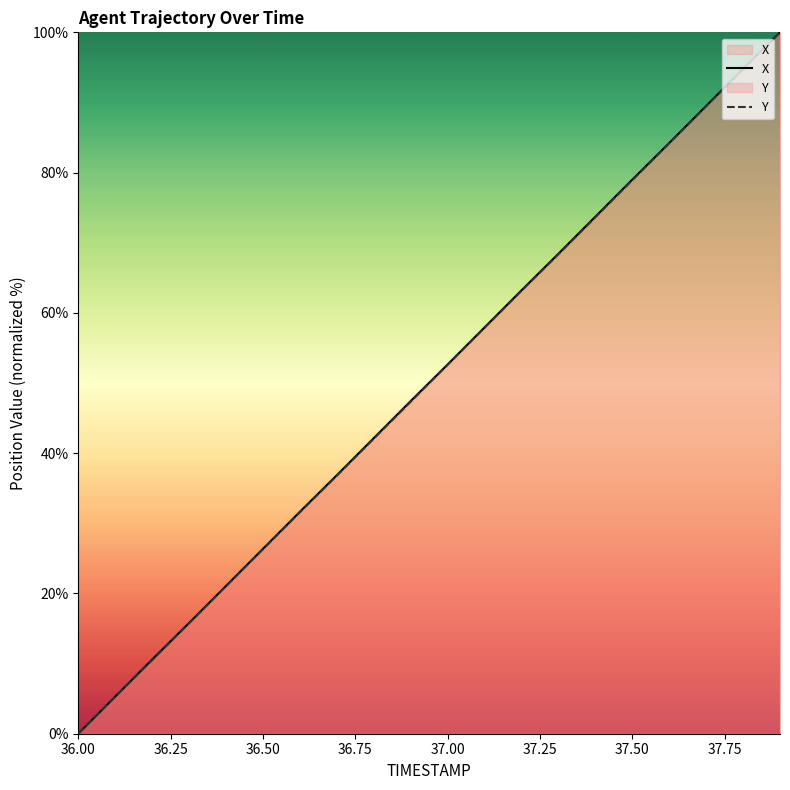

True or false: X and Y intersect in this chart.

False